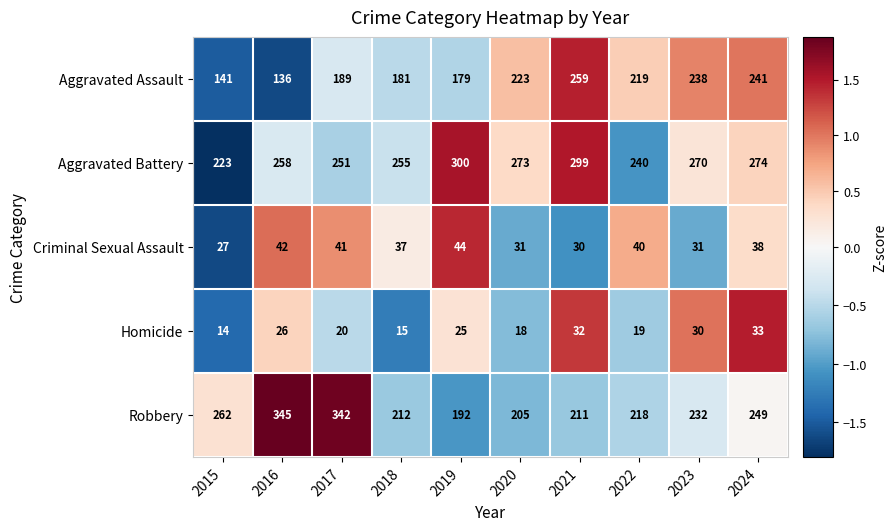

At which label is Robbery closest to 268?

2015